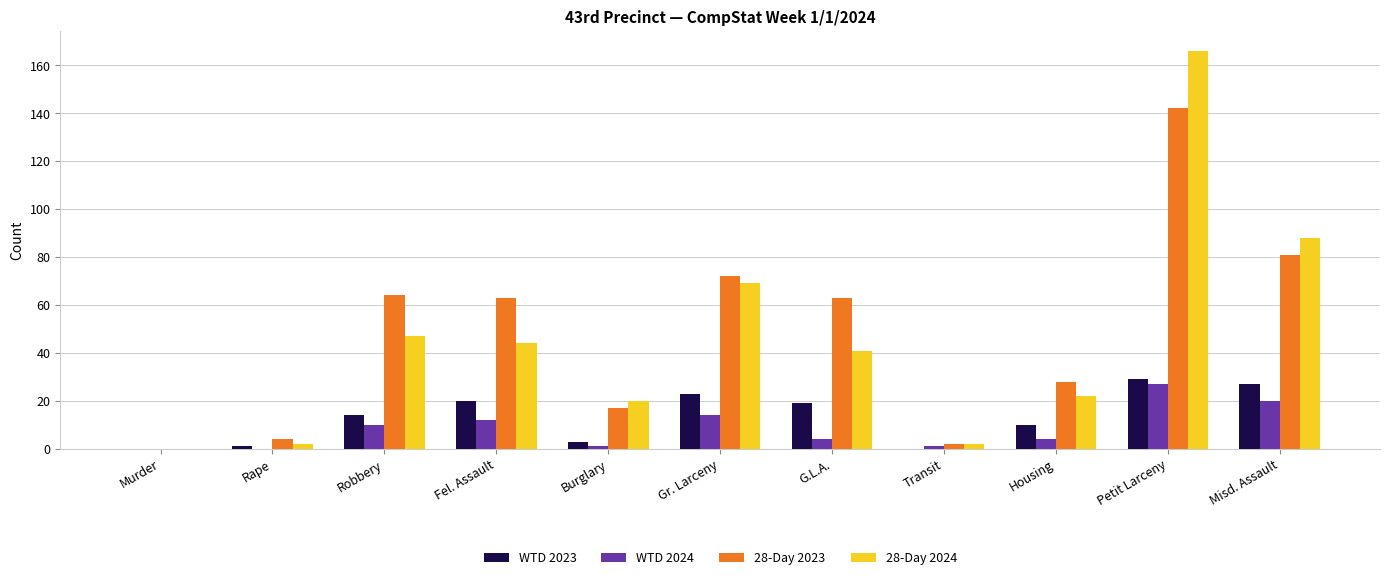

What is the spread (max minus min) of values at Burglary?

19